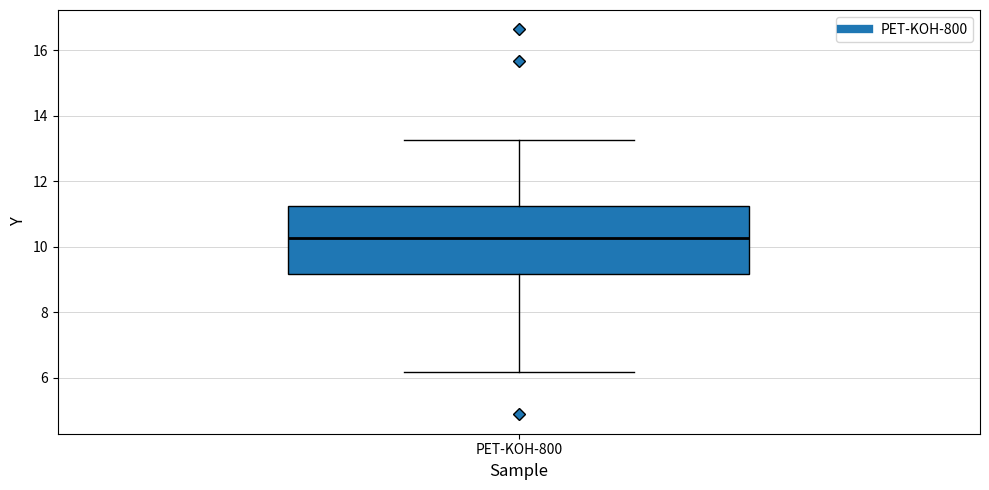

Read this box plot against the y-axis: the position of the median line, the range covered by the box, and the ends of both whiskers. The values are not printed on the chart, so give them approximately, as read against the axis.

median 10.2, box 9.2 to 11.2, whiskers 6.2 to 13.2